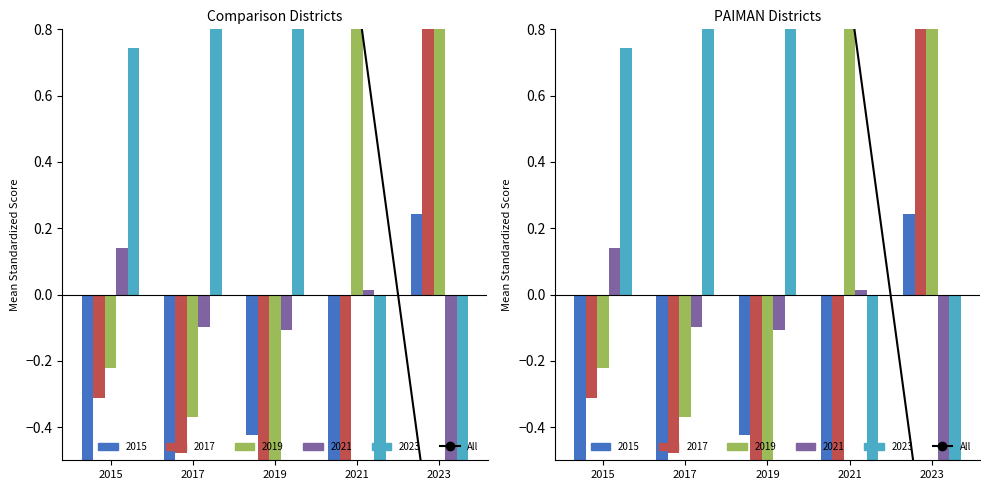

What is the change in value from 2019 to 2023?

-2.4